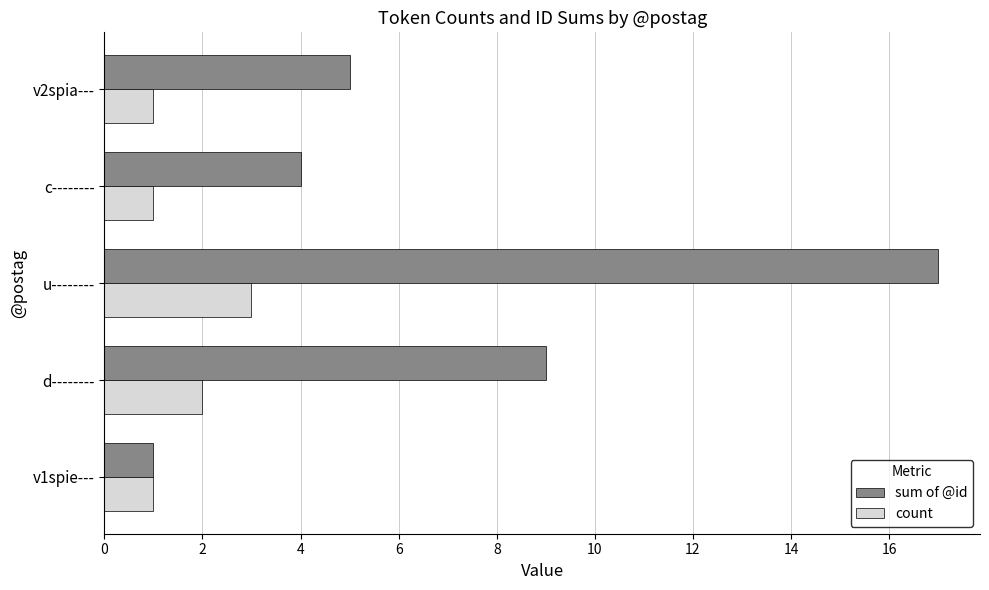

Which label corresponds to the largest value in the chart?

u--------